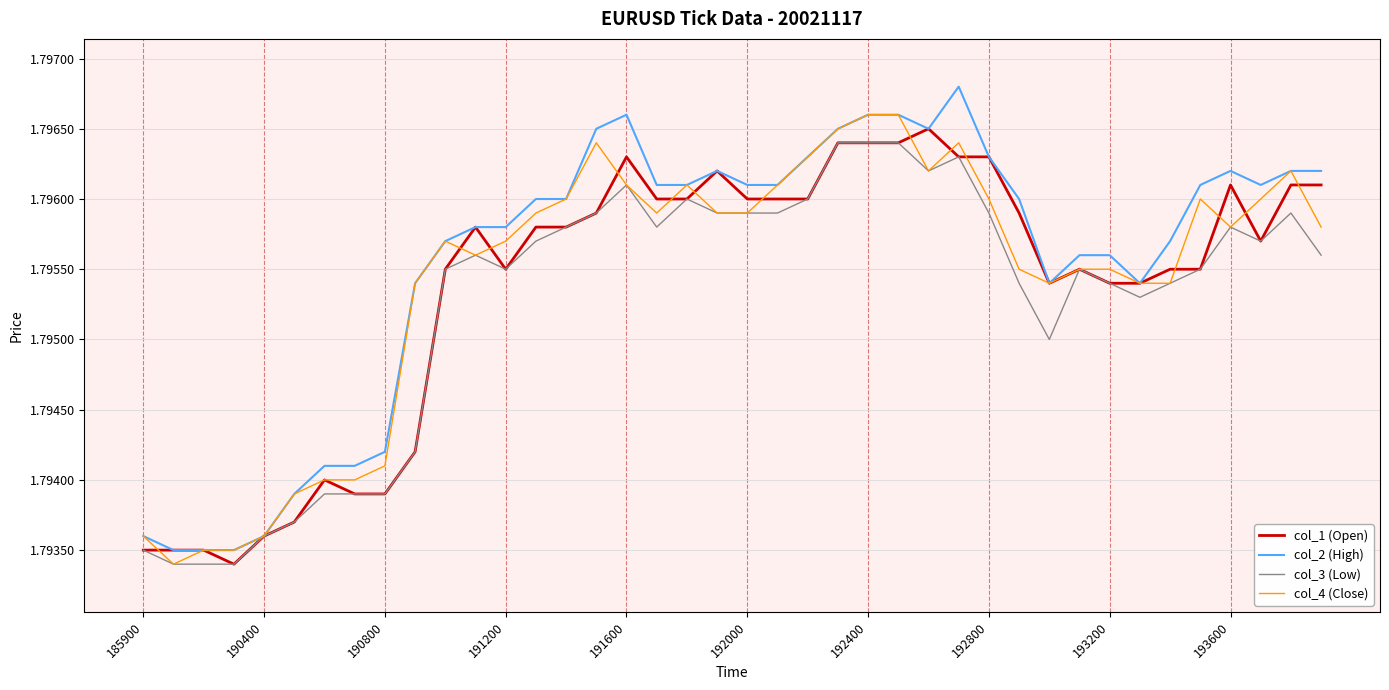

True or false: col_3 (Low) and col_1 (Open) cross at least once.

False